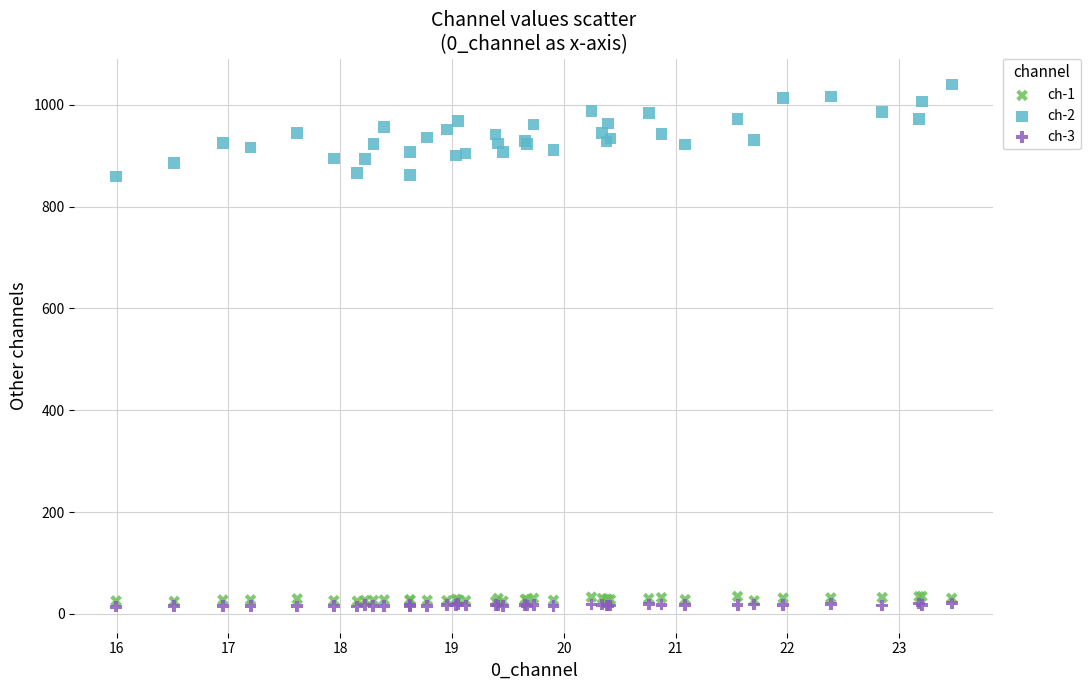

Which series contains the highest Y value?

ch-2